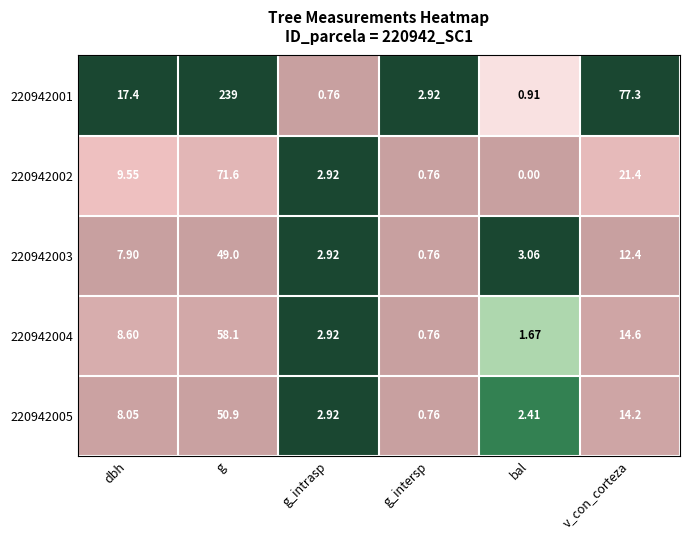

At which label is 220942005 closest to 25?

v_con_corteza